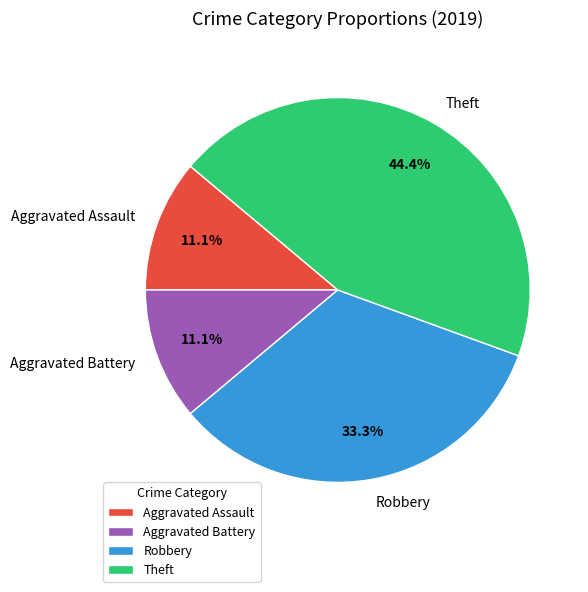

What portion of the pie excludes Aggravated Assault?

88.9%